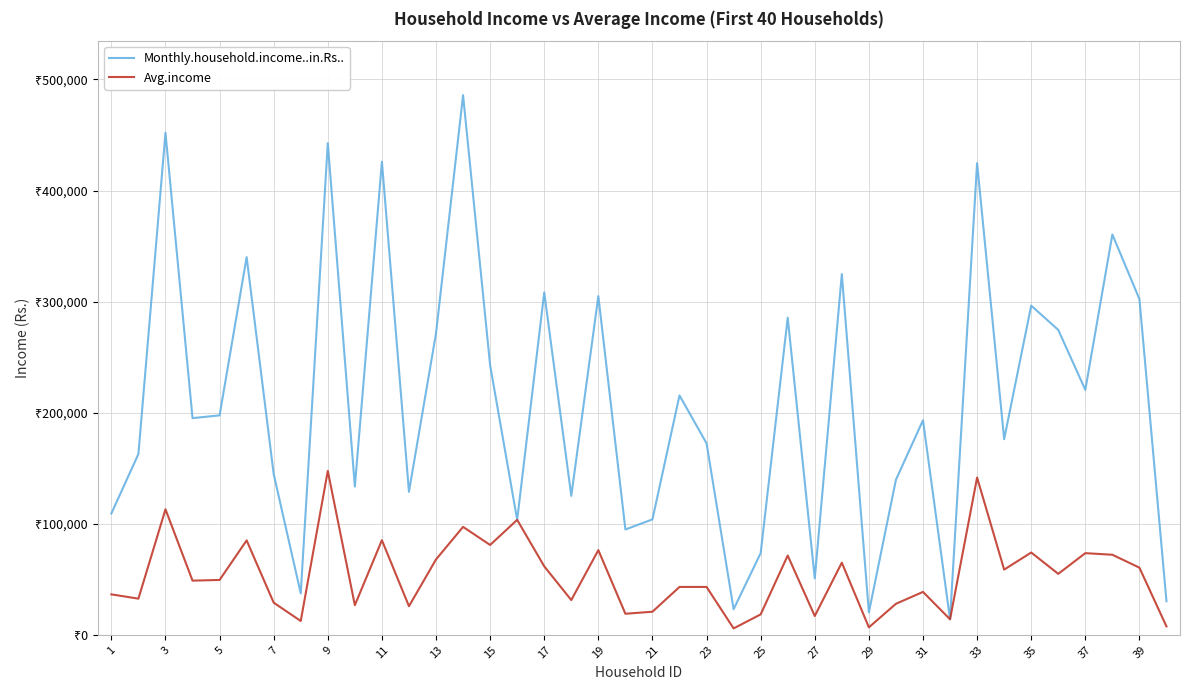

Reading left to right, what are all the values shown in this chart?

Monthly.household.income..in.Rs..: 109240	162796	452006	195112	197567	340078	144743	37301	442692	133426	425897	128745	271454	485904	242701	103533	308278	125125	304964	94832	103937	215517	172421	23041	73522	285517	50805	324780	20223	139623	193177	13975	424708	176138	296400	274527	220551	360462	302270	30210
Avg.income: 36413	32559	113001	48778	49391	85019	28948	12433	147564	26685	85179	25749	67863	97180	80900	103511	61655	31281	76241	18966	20787	43103	43105	5760	18380	71379	16935	64956	6741	27924	38635	13975	141569	58712	74100	54905	73517	72092	60454	7552